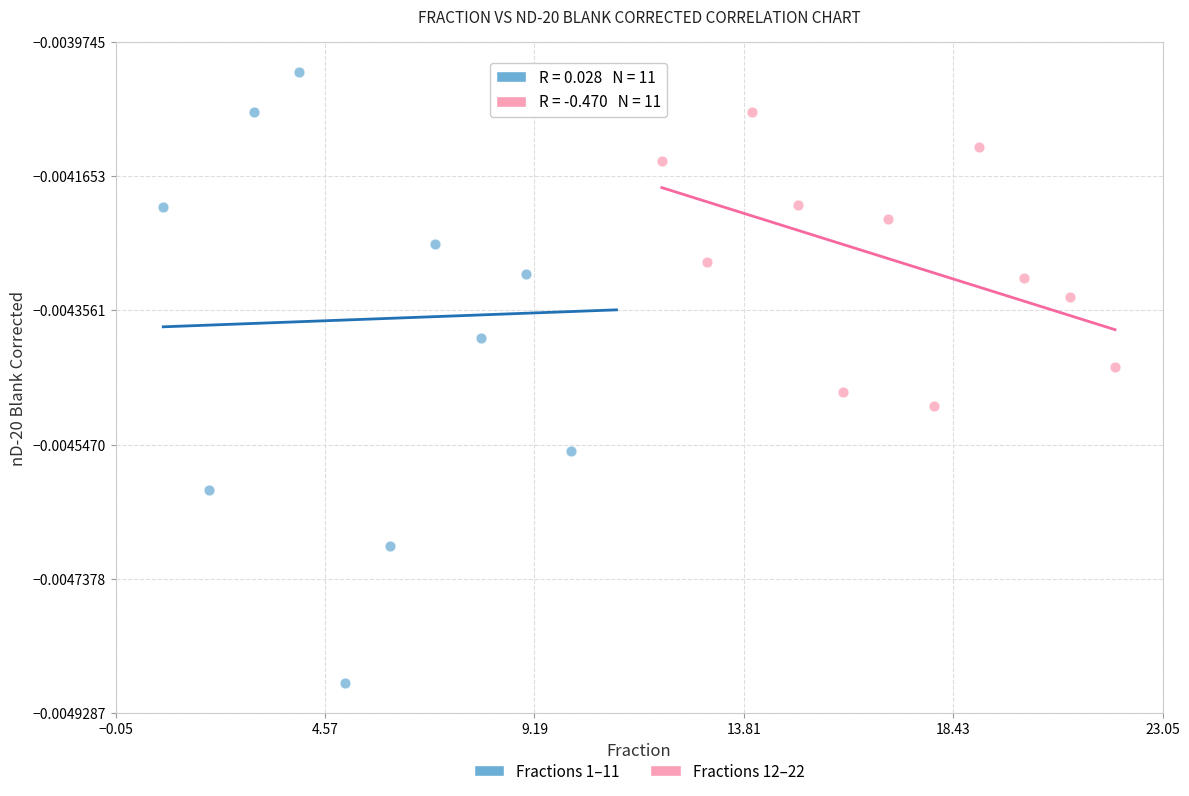

What are all the series names shown in the legend?

Fractions 1–11, Fractions 12–22